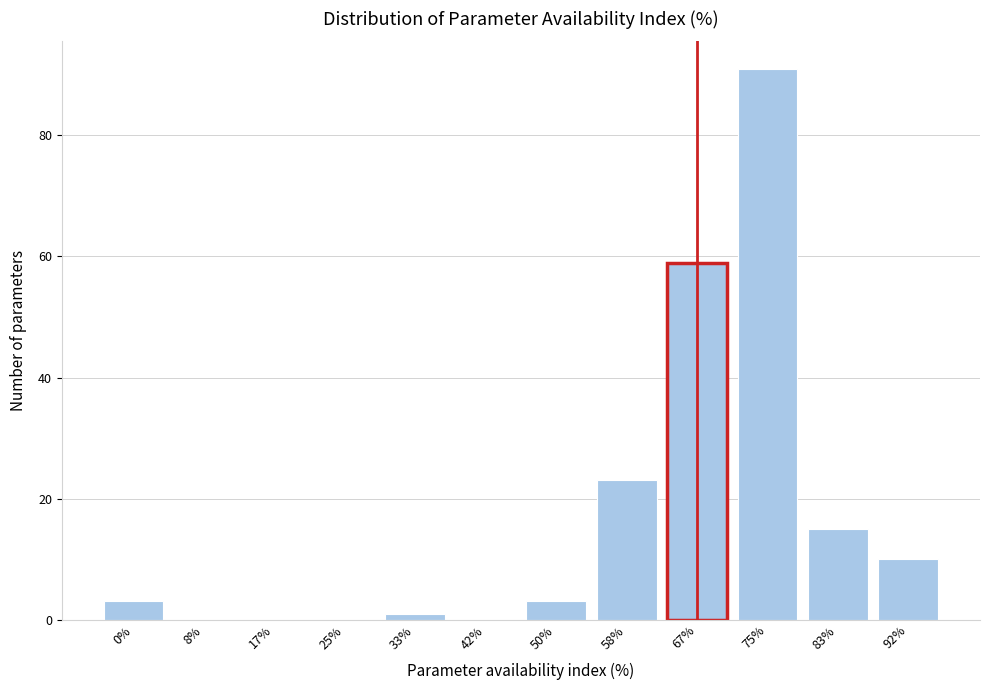

Reading left to right, transcribe all the data shown in this chart.

0%=3	8%=0	17%=0	25%=0	33%=1	42%=0	50%=3	58%=23	67%=59	75%=91	83%=15	92%=10